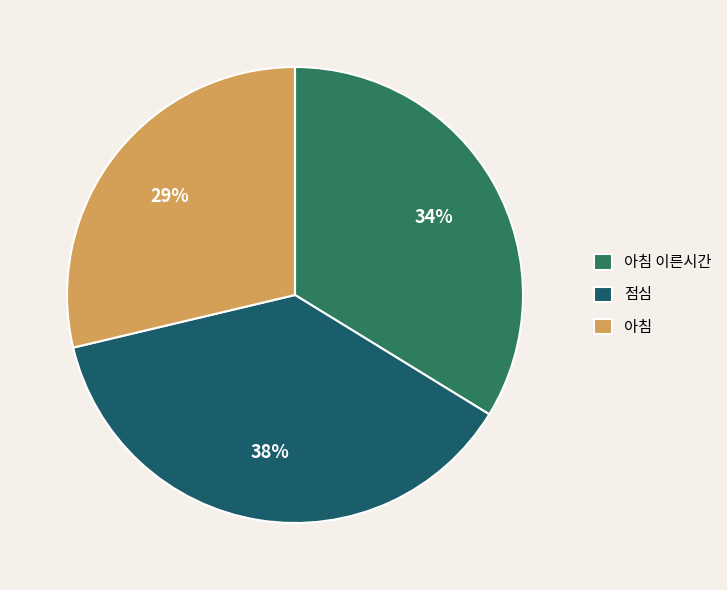

To the nearest percent, what percentage of the pie is 아침?

29%